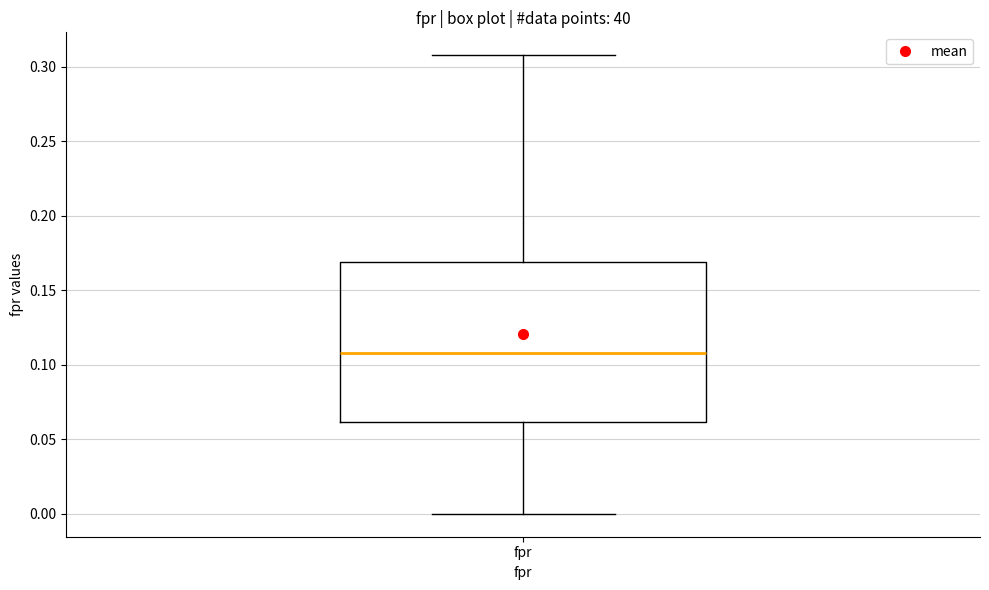

Transcribe this box plot: give where the median line is, the range the box spans, and where the two whiskers end, as read against the y-axis. The values are not printed on the chart, so give them approximately, as read against the axis.

median 0.11, box 0.06 to 0.17, whiskers 0.00 to 0.31